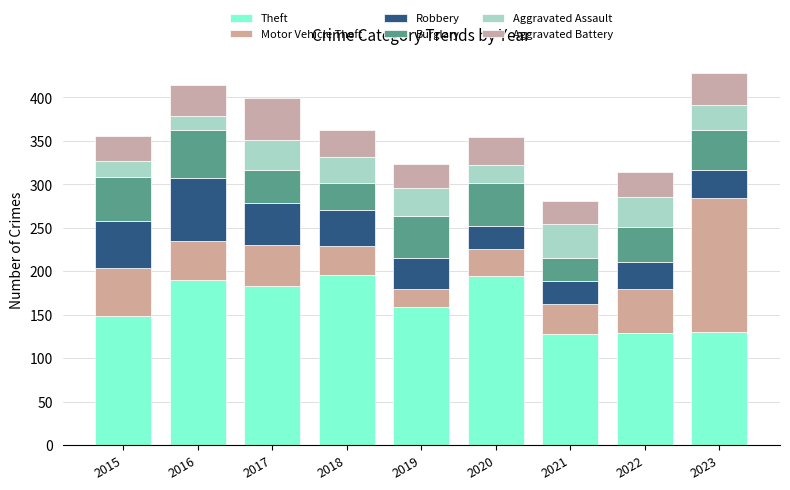

How many categories are shown in the chart?

9